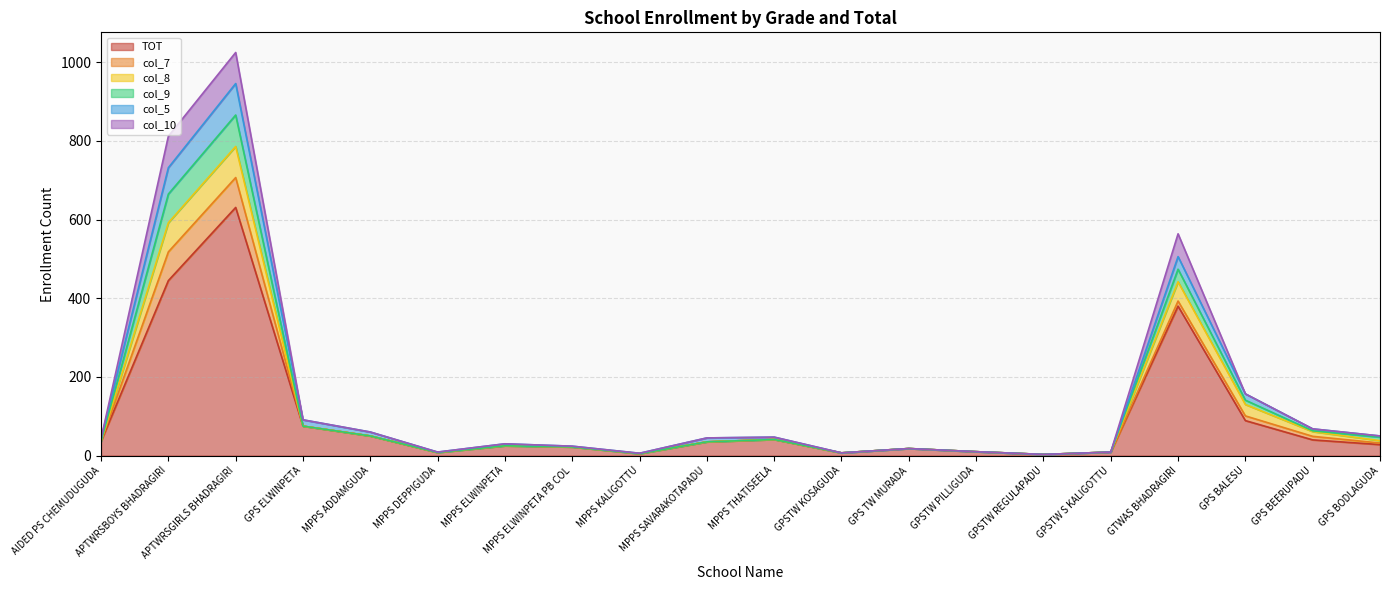

At which category does col_9 reach its first local peak?

APTWRSGIRLS BHADRAGIRI